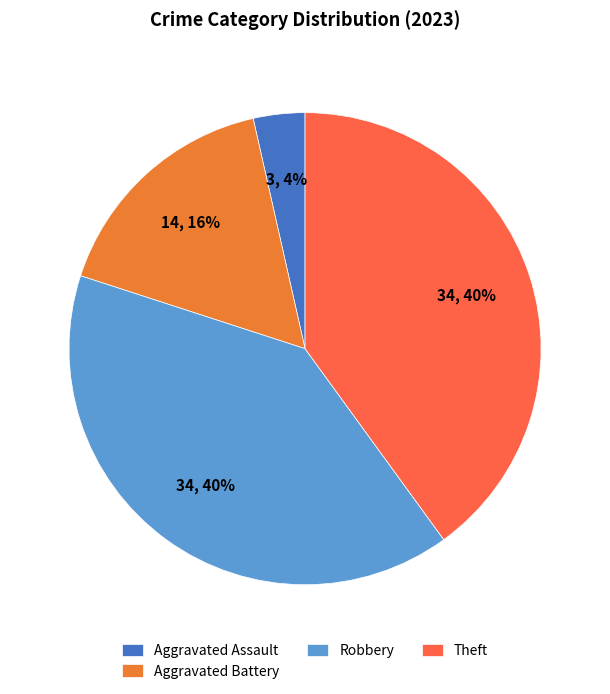

To the nearest percent, what portion does Theft represent?

40%